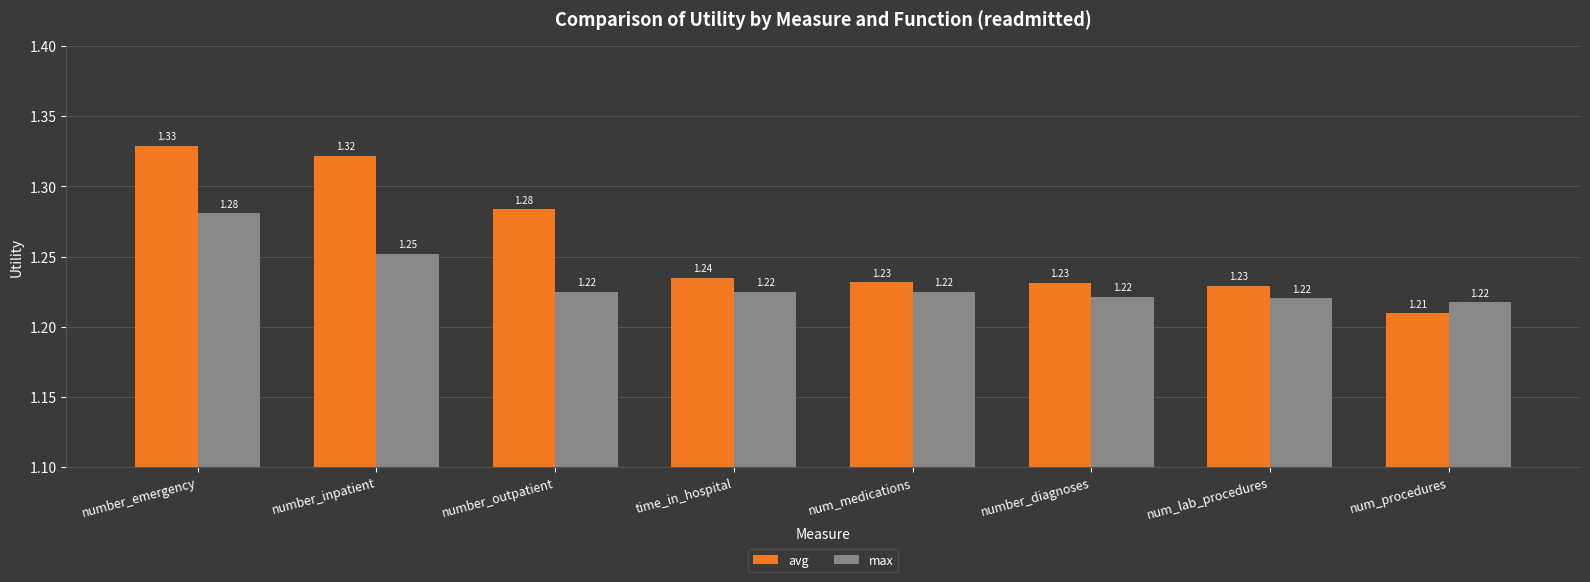

At which category is the sum across all series the highest?

number_emergency